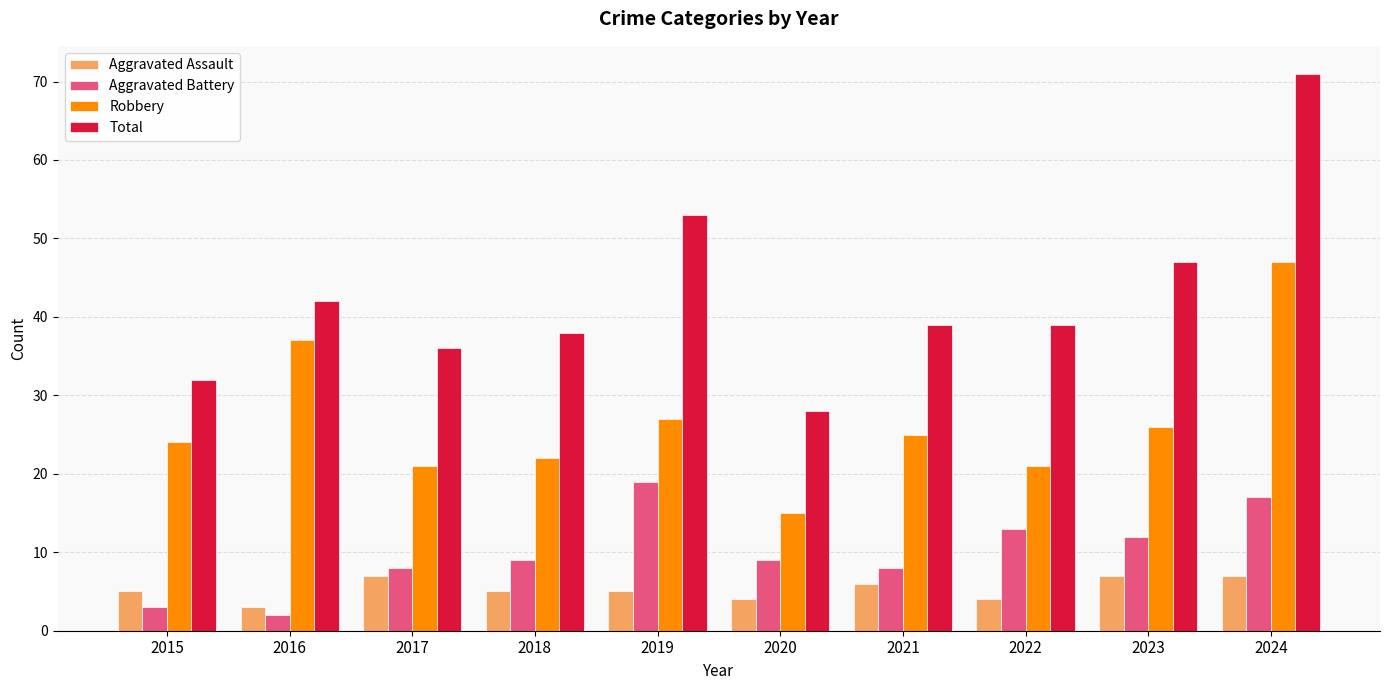

How many data points does each series have?

10